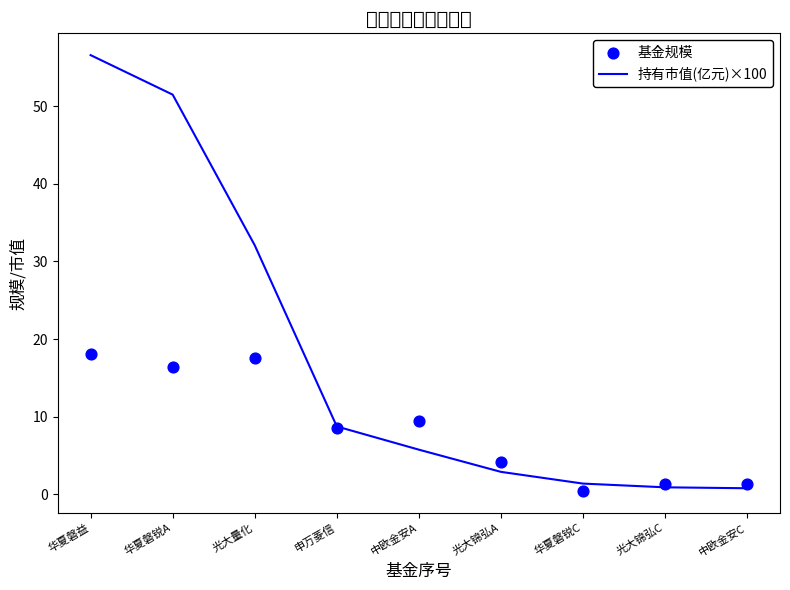

At how many categories does at least one series exceed 45?

2